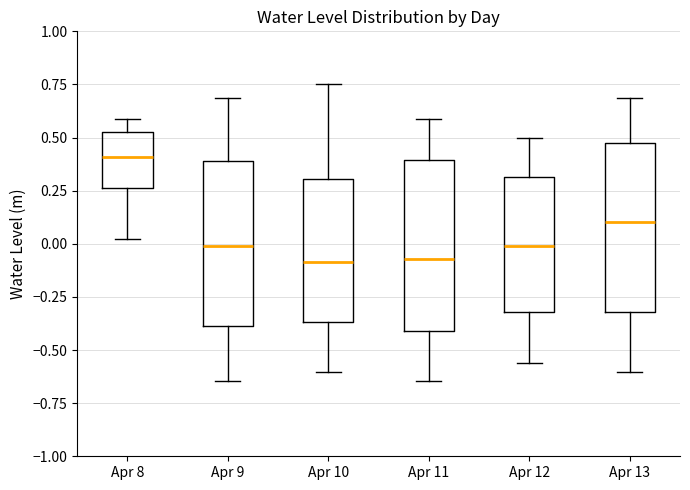

Where is the lower edge of the box for Apr 13 on the y-axis? The values are not printed on the chart, so give them approximately, as read against the axis.

-0.30